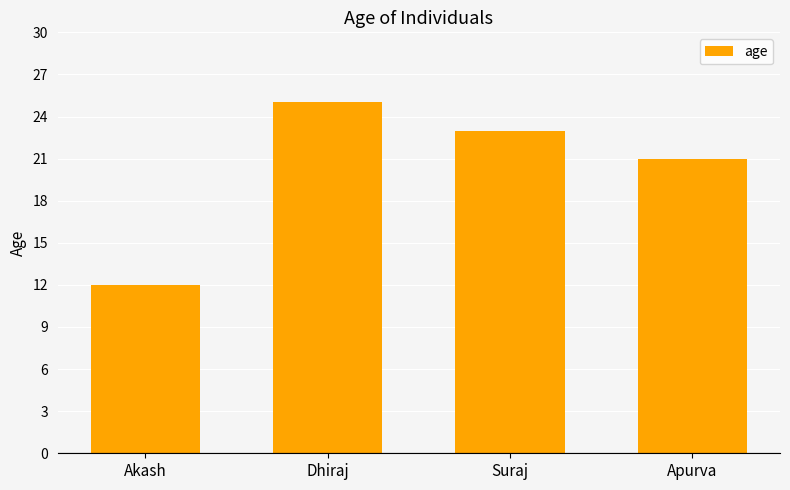

What is the difference between the values at Dhiraj and Apurva?

4